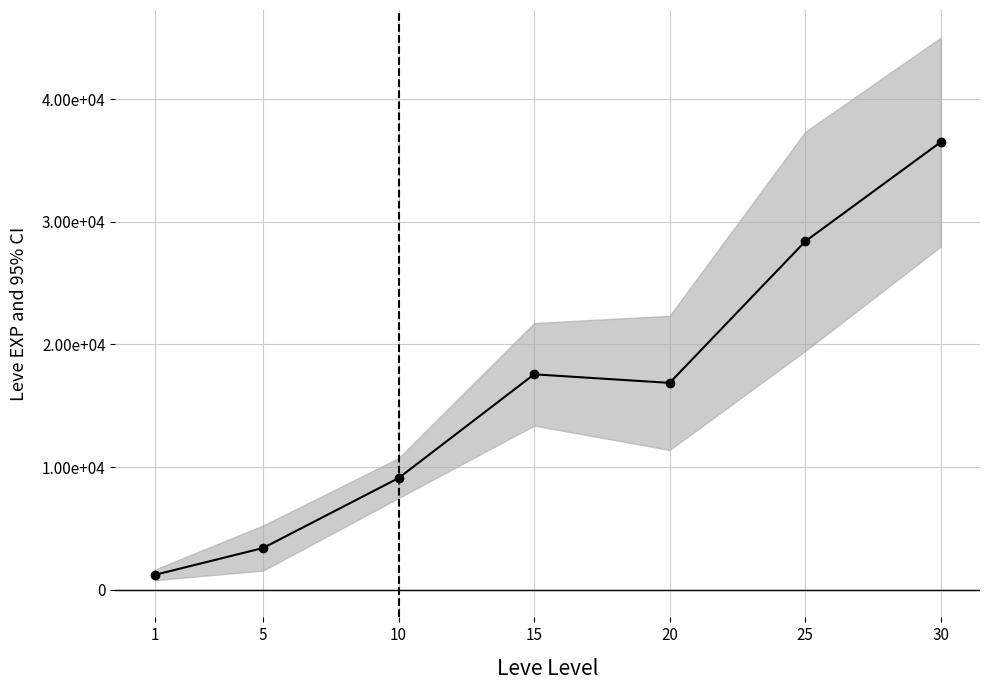

Where is the data nearest to the value 18852?

15